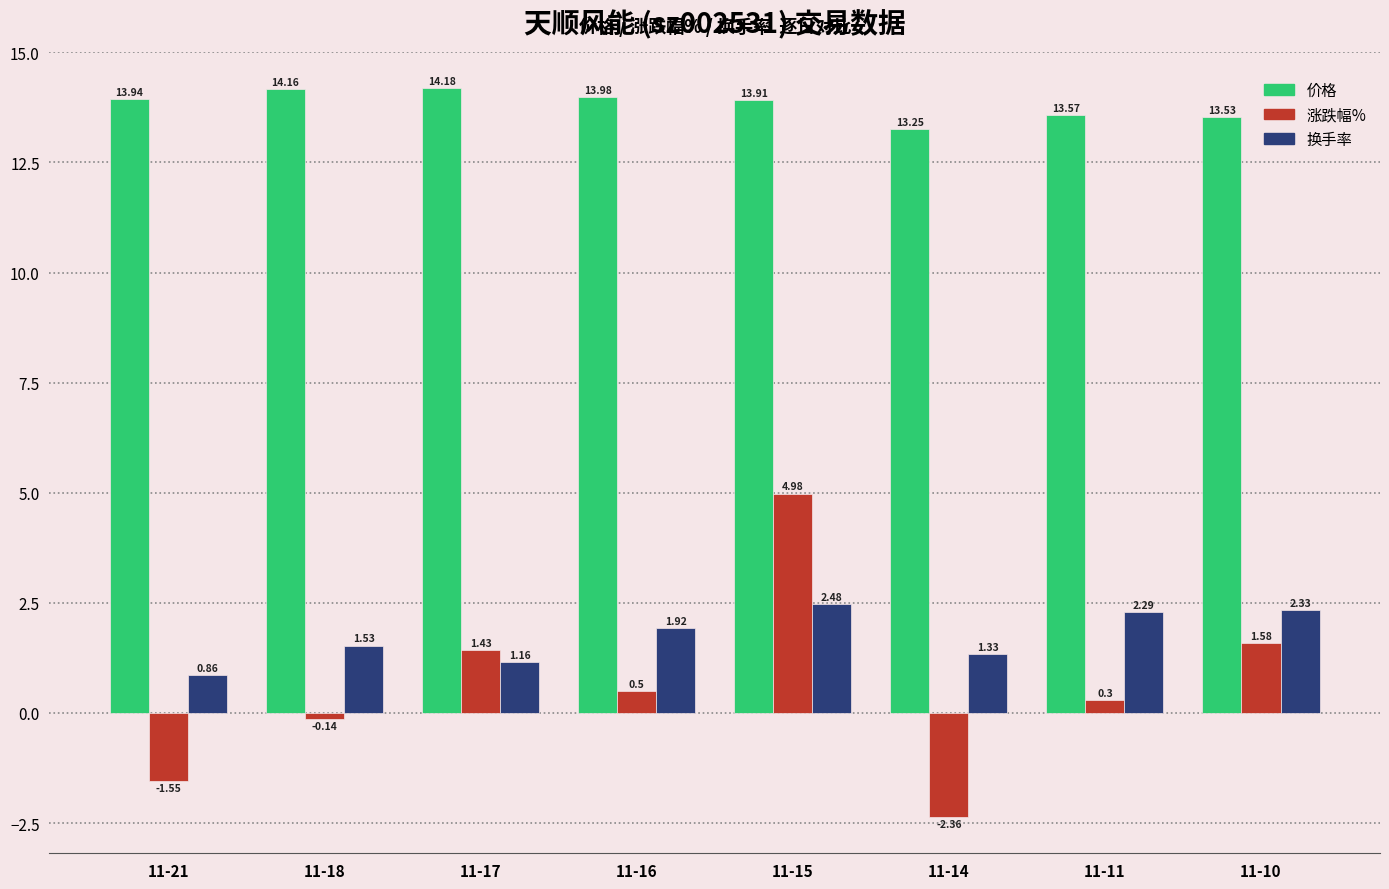

At which category is the sum across all series the highest?

11-15